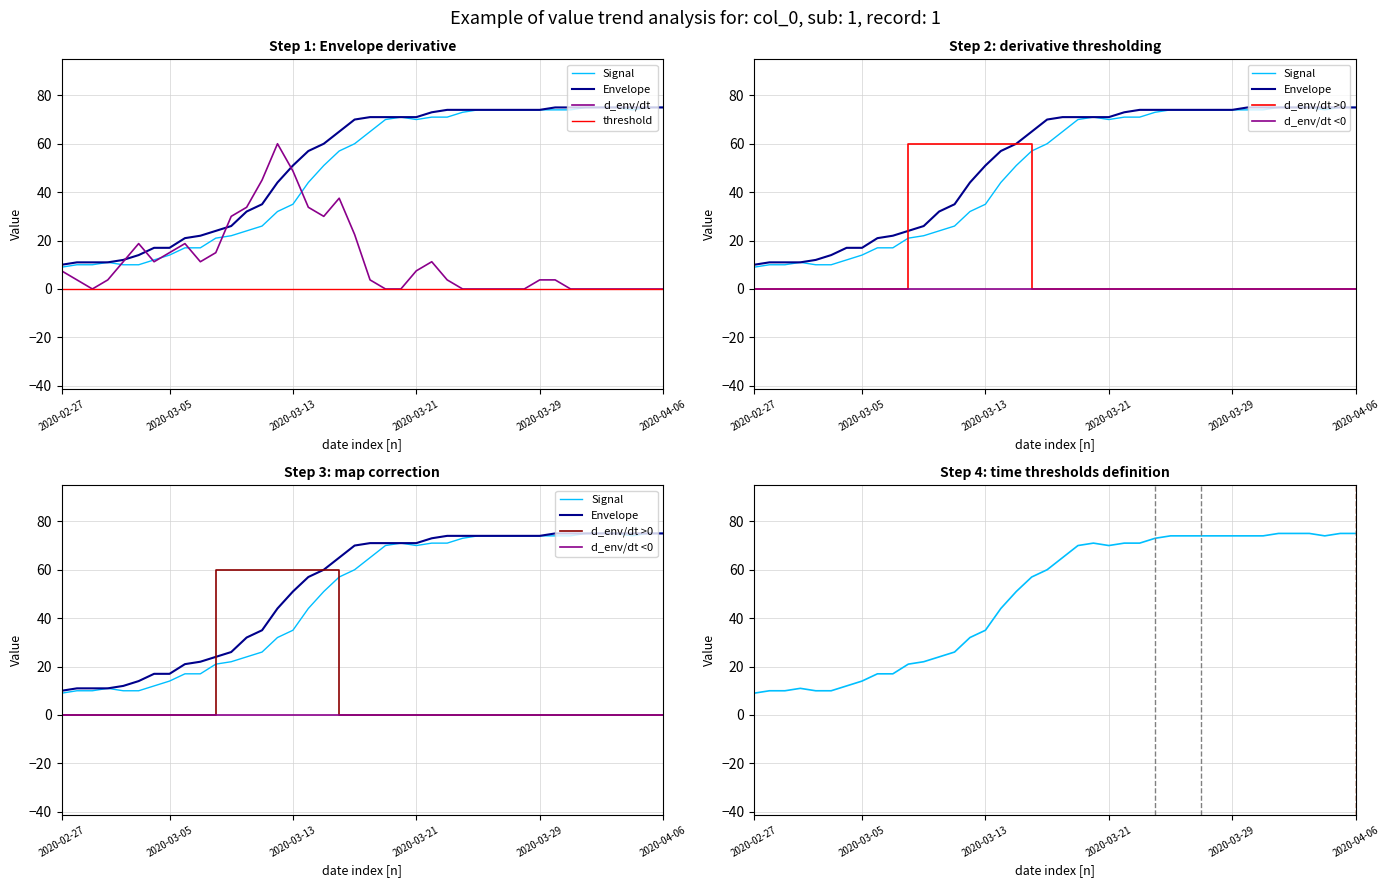

Approximately how many times larger is the value at 2020-03-06 compared to 2020-03-23?

0.2